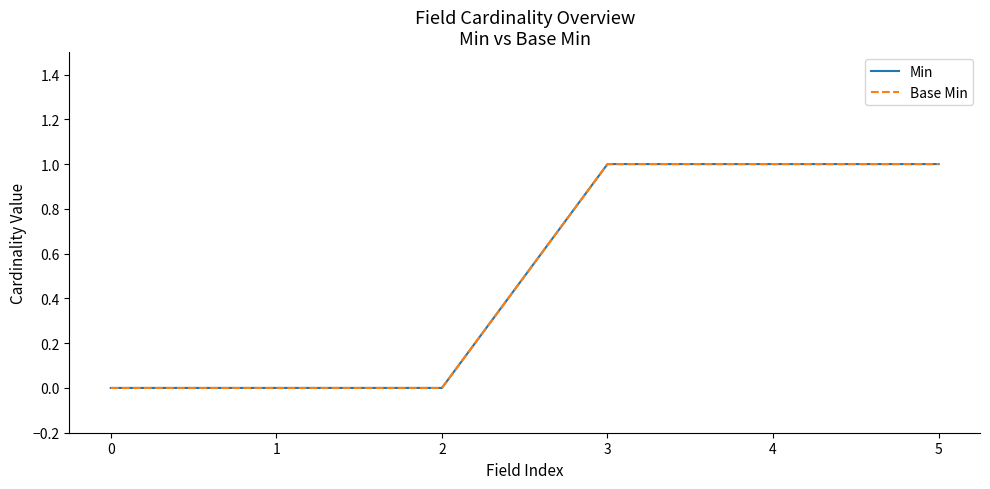

Does the chart display data point markers on the line(s)?

No